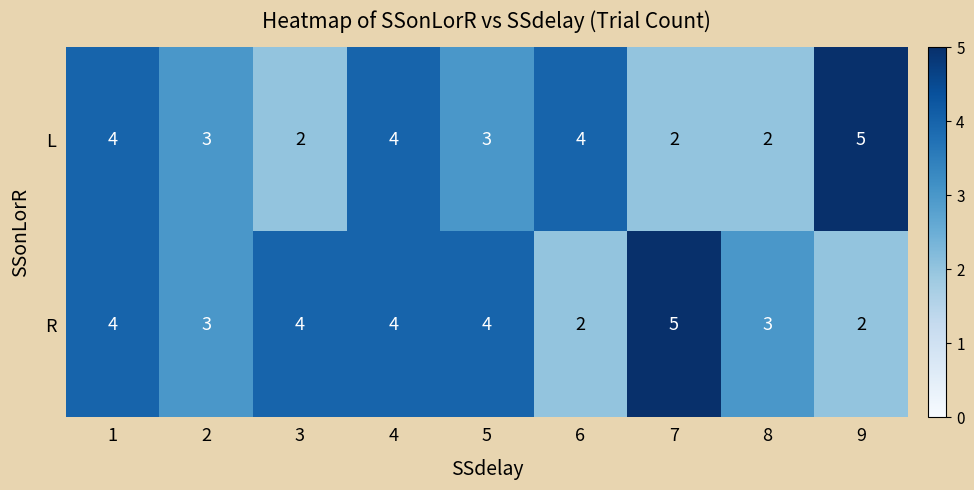

At 5, list the series in order from smallest to largest.

L, R